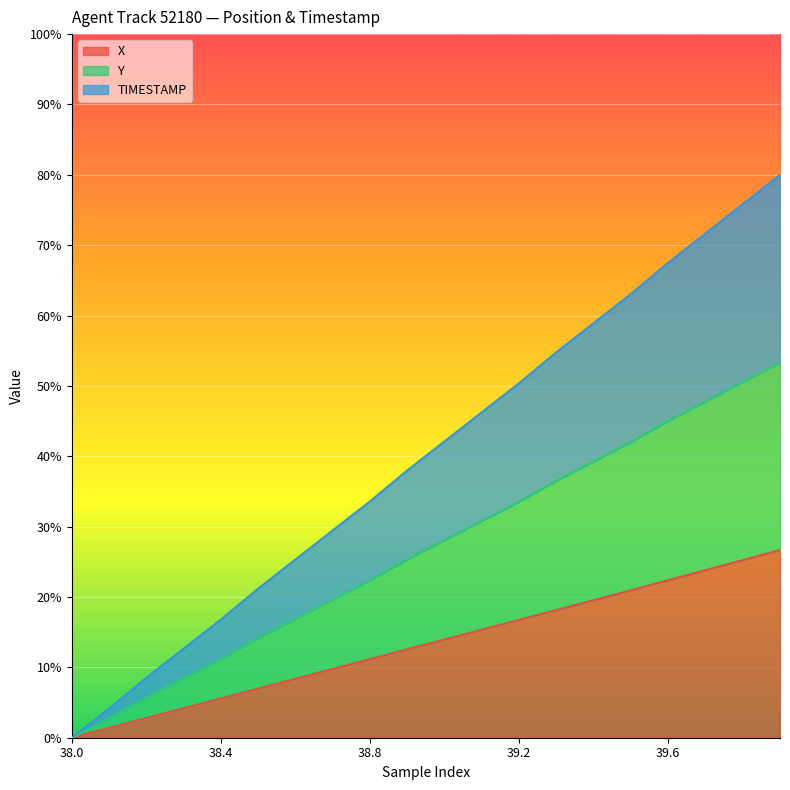

How many lines are shown in the chart?

3